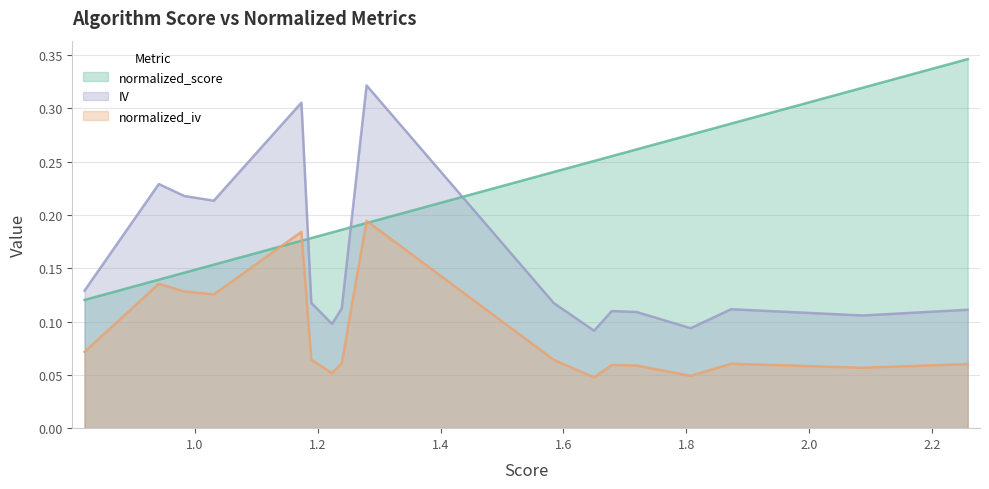

Which series ends up on top after the final intersection of IV and normalized_score?

normalized_score